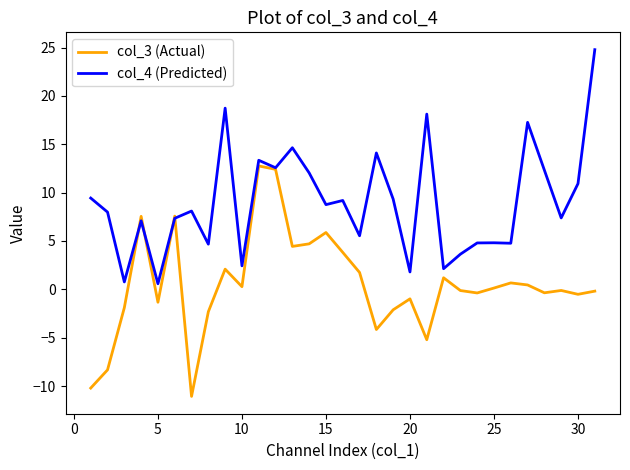

Which series has the largest total across all categories?

col_4 (Predicted)